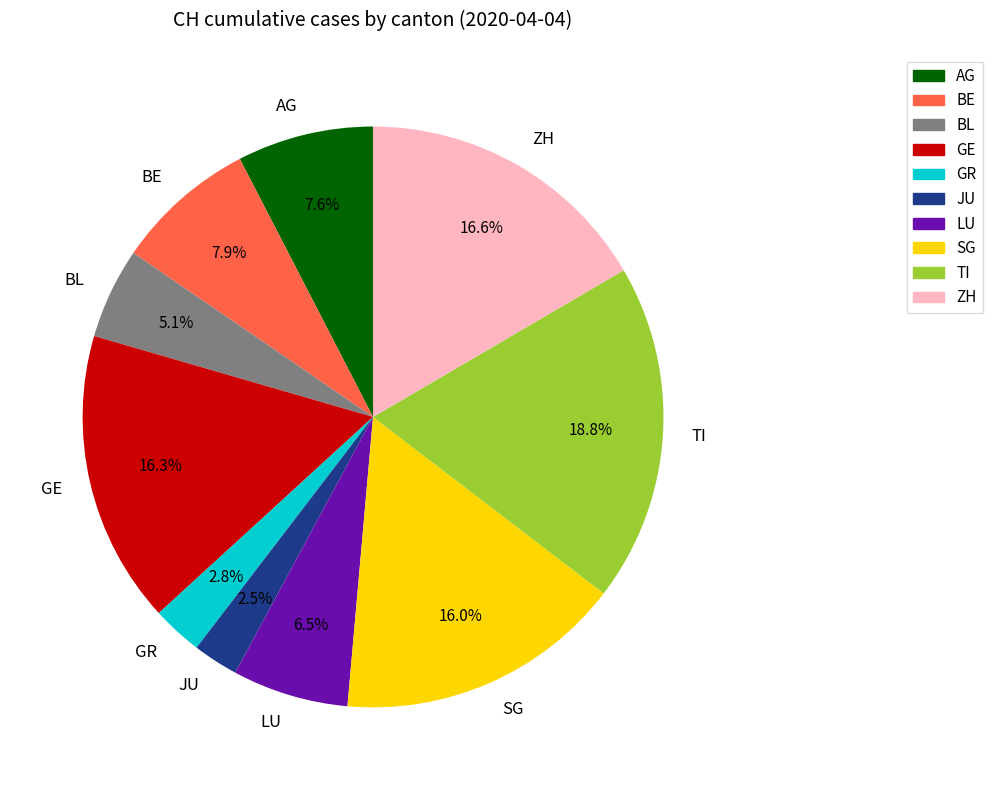

How many segments does this pie chart have?

10